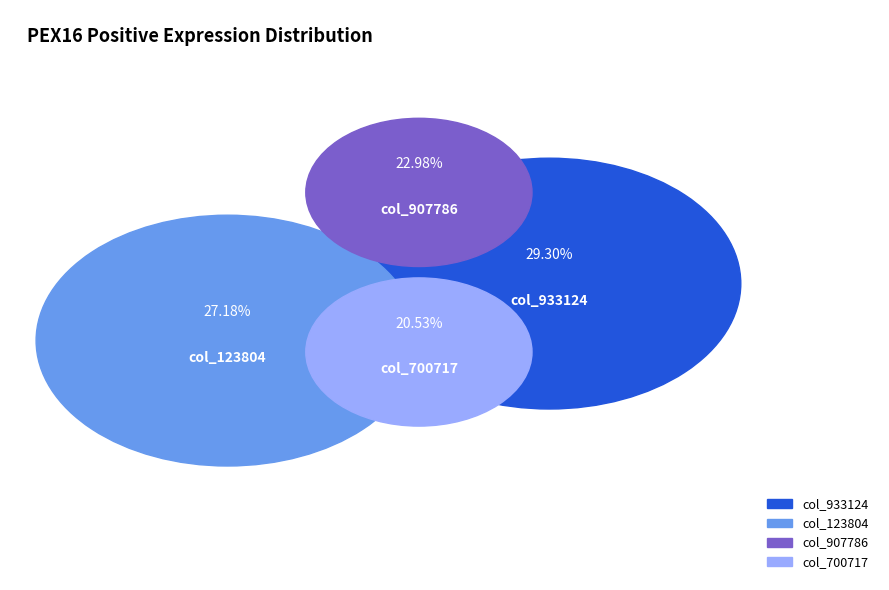

Is there any slice that represents more than half of the pie?

No